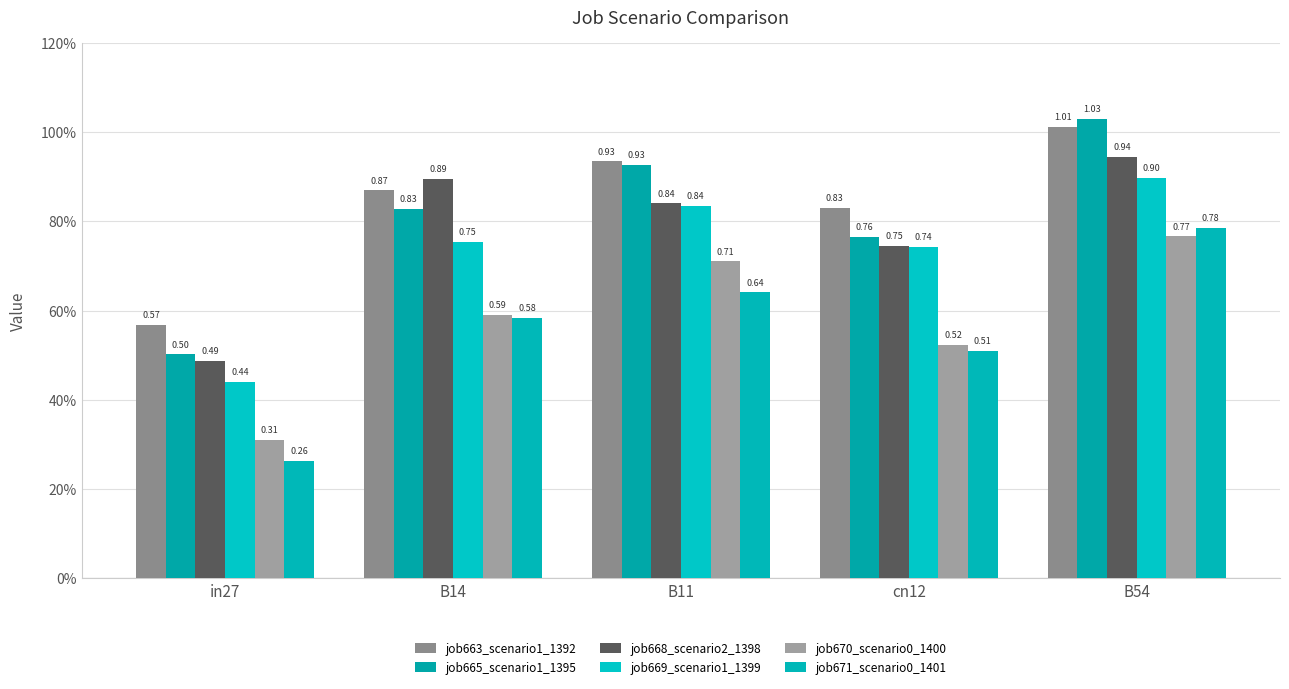

At which category is the sum across all series the highest?

B54